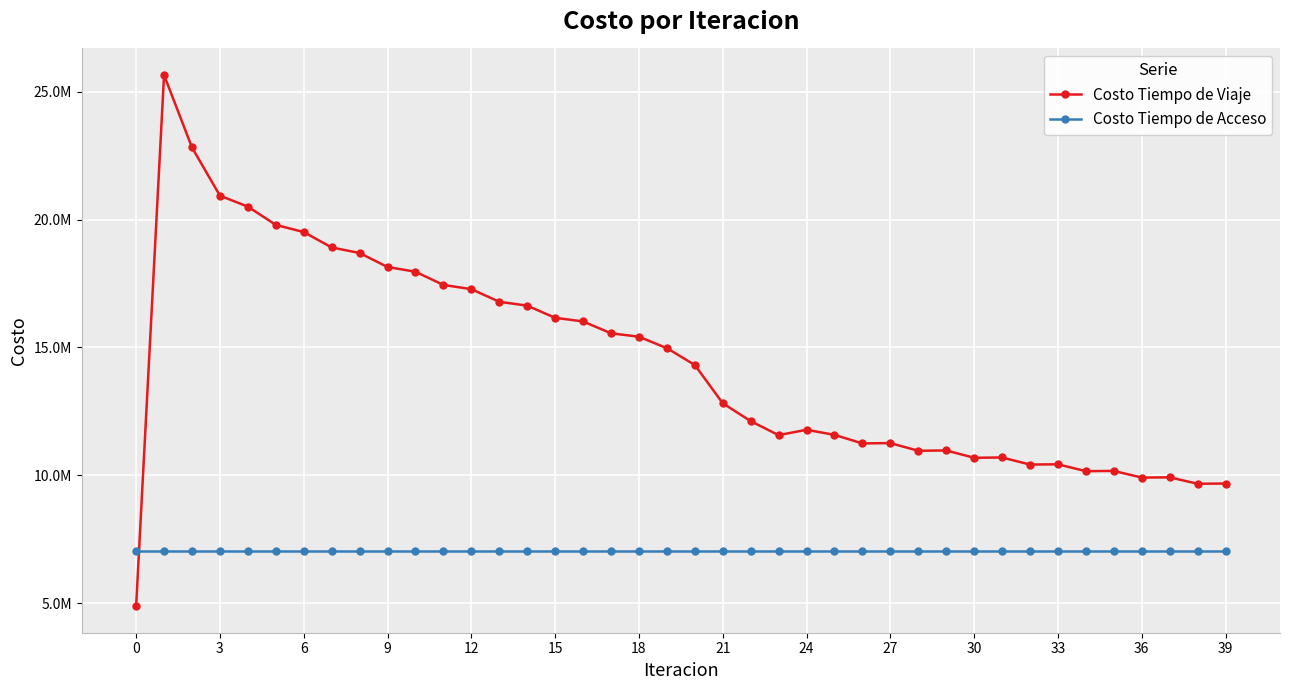

What are all the series names shown in the legend?

Costo Tiempo de Viaje, Costo Tiempo de Acceso